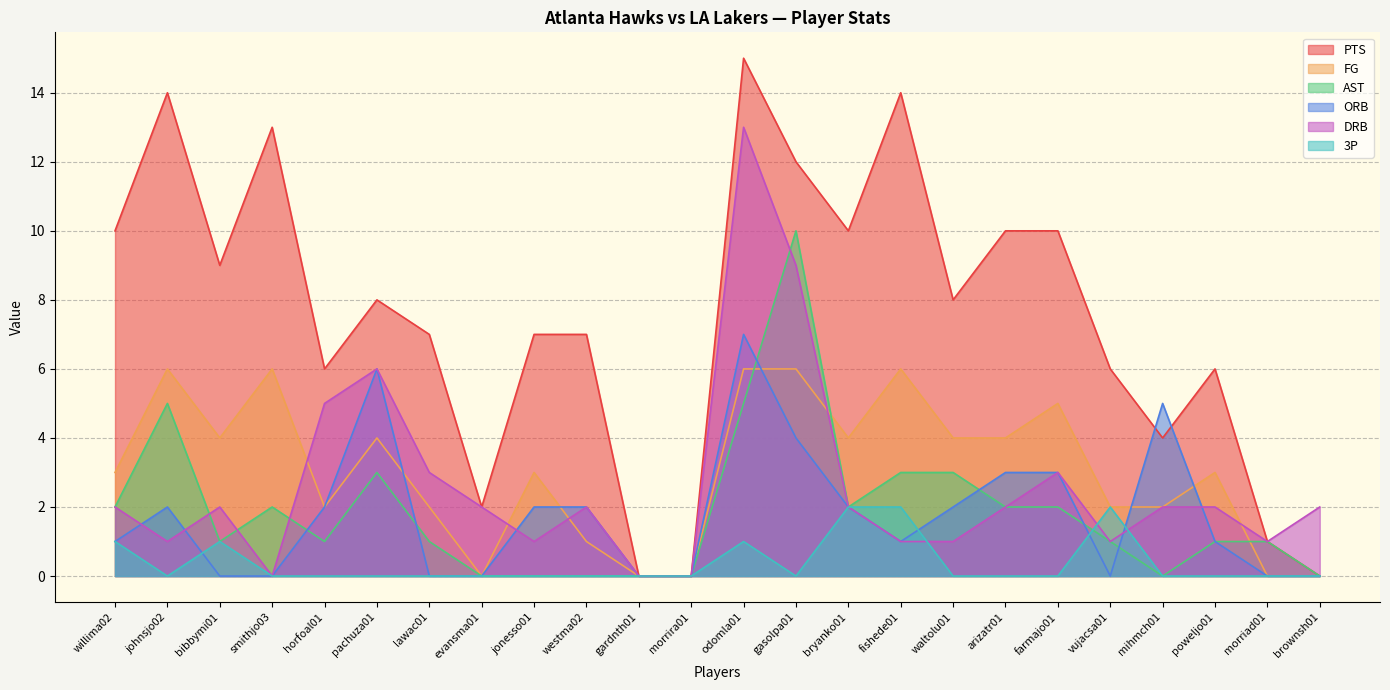

Rank the series by their maximum value, from lowest to highest.

3P, FG, ORB, AST, DRB, PTS